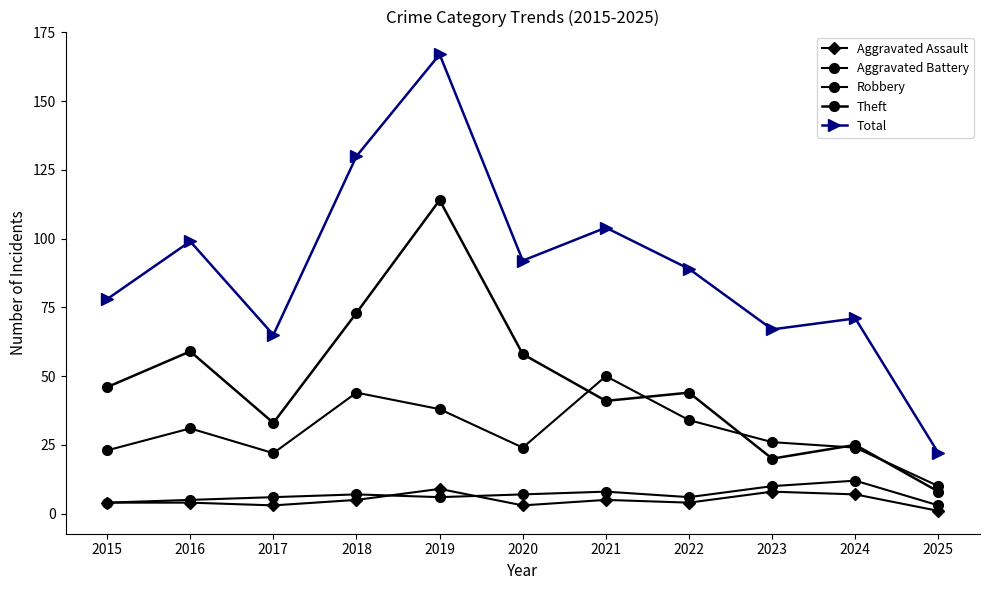

How many values in the Robbery series are below 26?

5